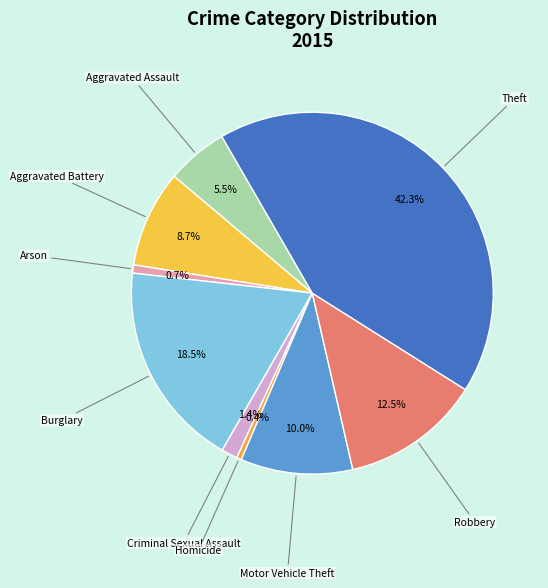

How many segments does this pie chart have?

9